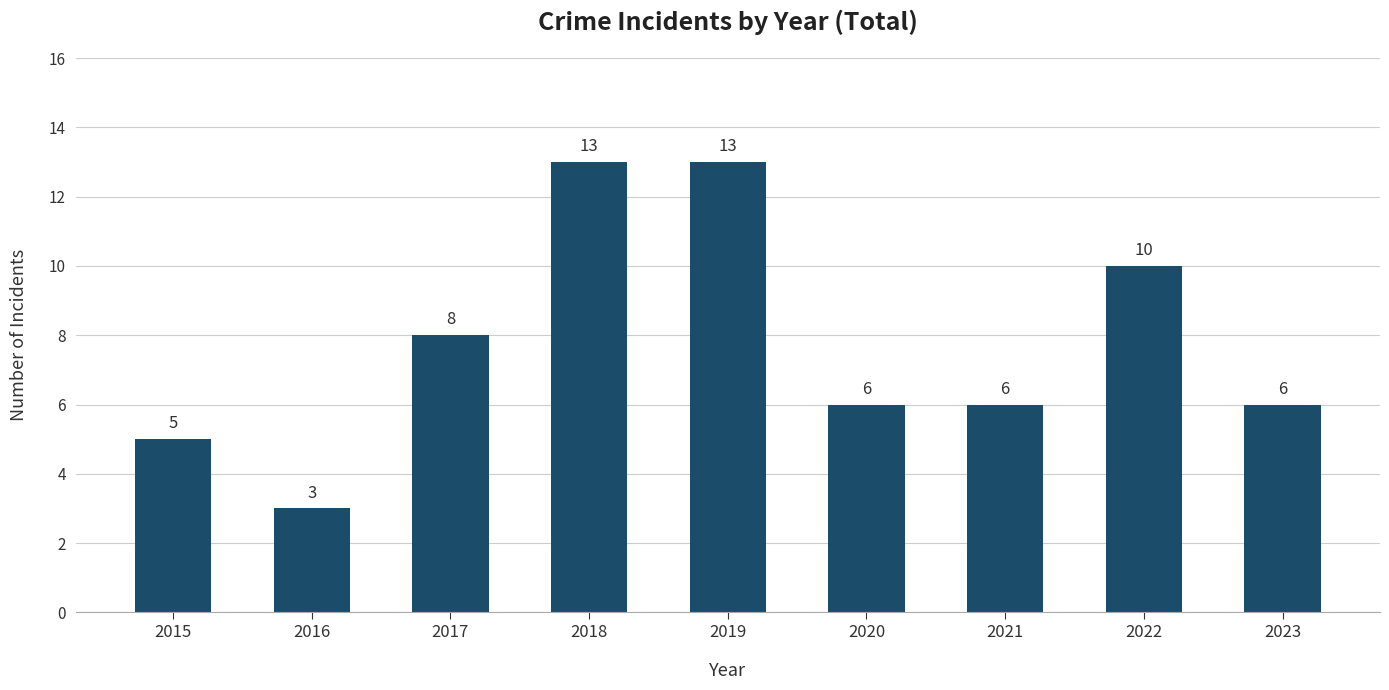

What is the ratio of the value at 2020 to the value at 2015?

1.2